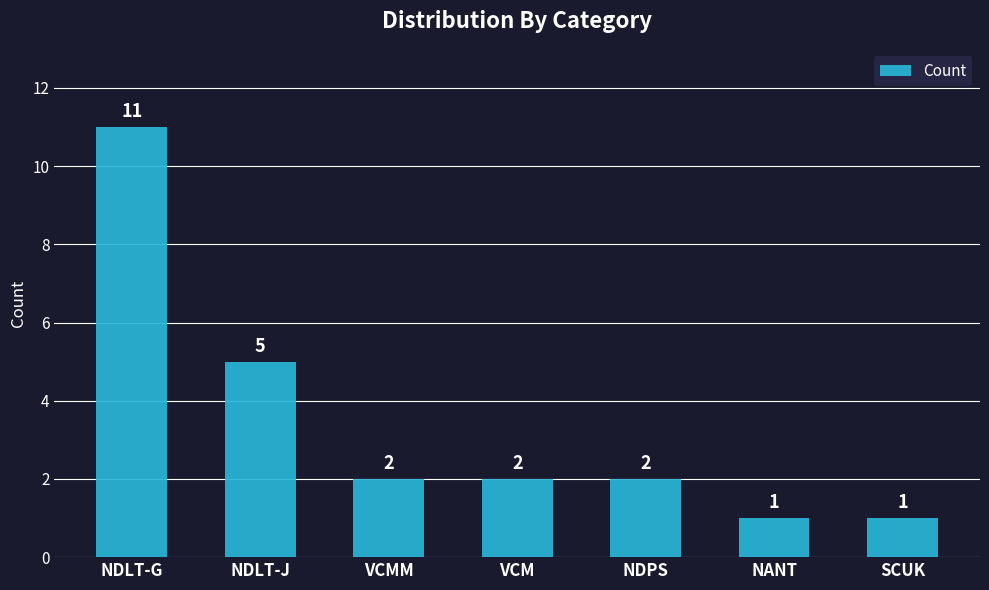

What is the value of the 4th bar from the left?

2